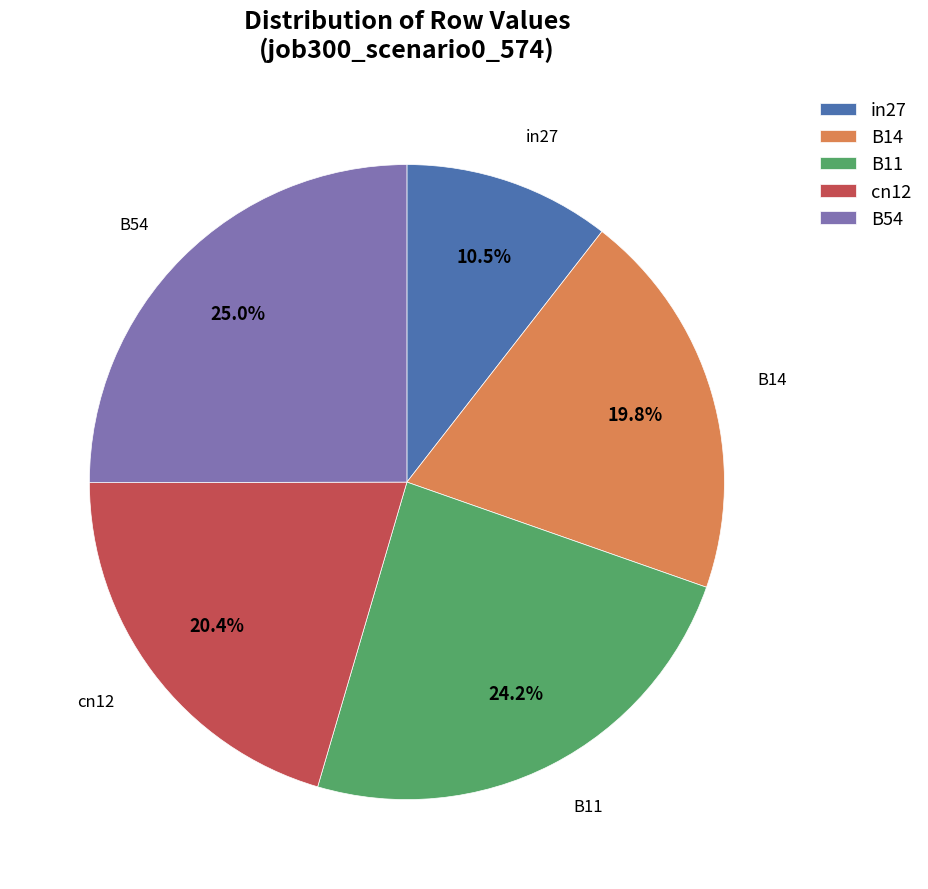

Is there any slice that represents more than half of the pie?

No